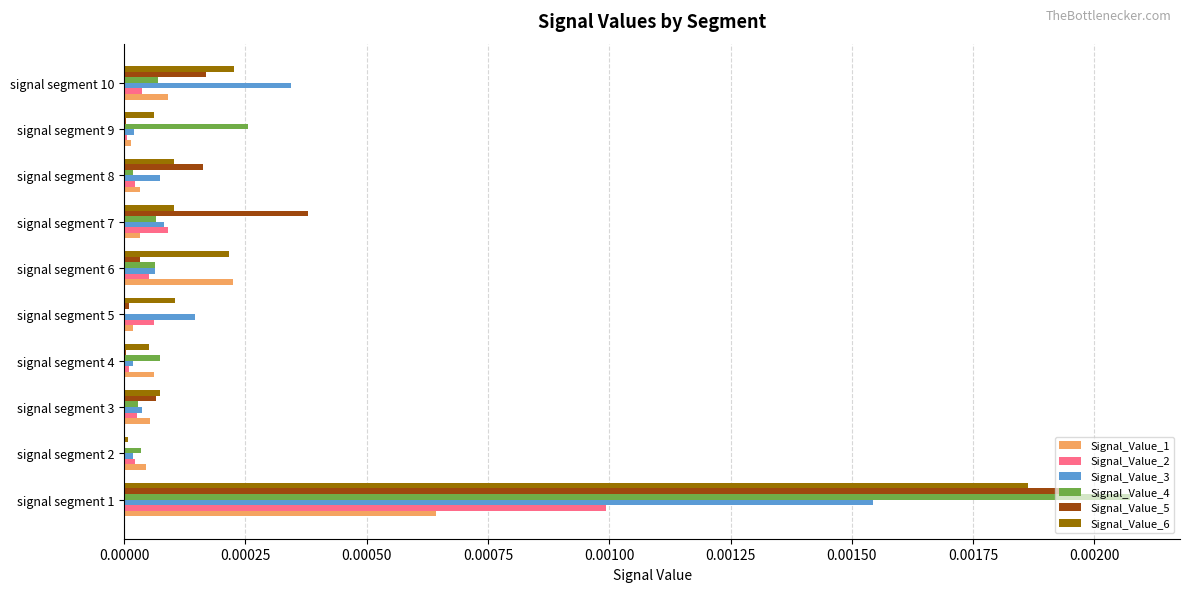

Is it true that Signal_Value_5 equals 0.0 at signal segment 8?

True